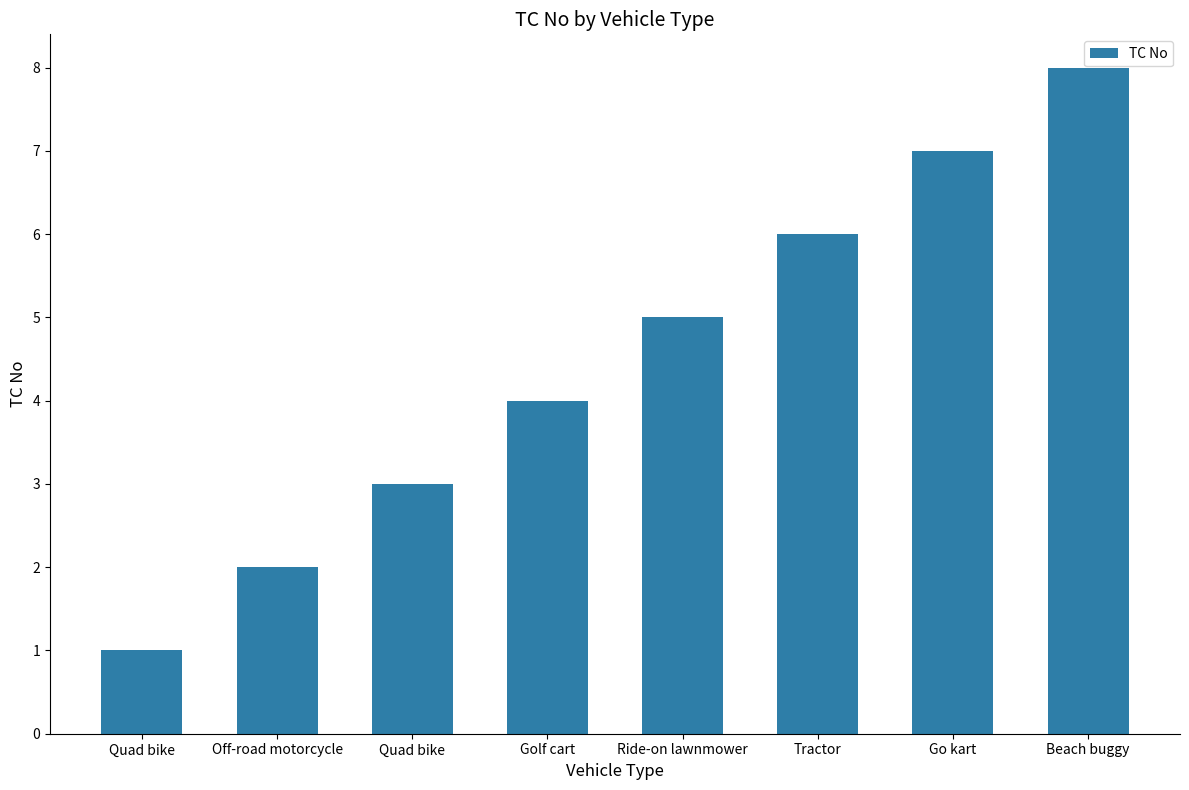

How many data points are less than 5?

4